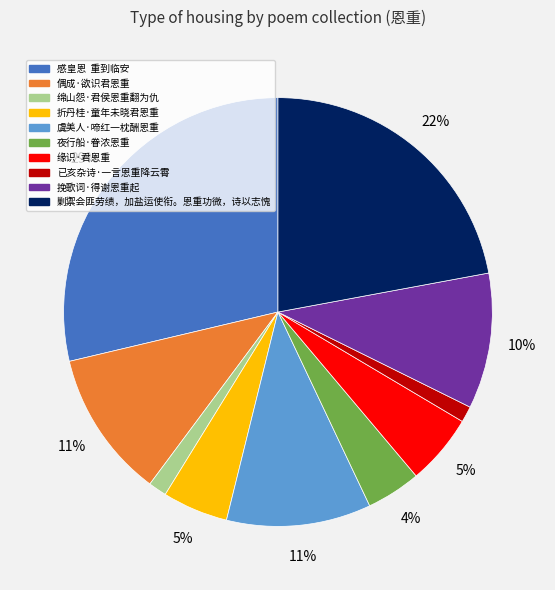

Is it true that 已亥杂诗·一言恩重降云霄 is 1% of the pie?

True